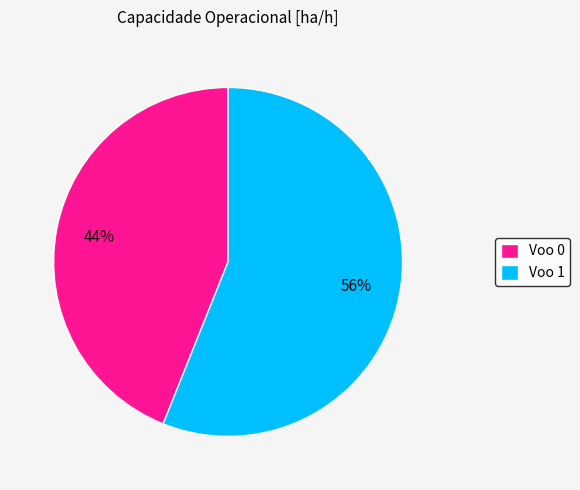

Which has a higher value, Voo 0 or Voo 1?

Voo 1